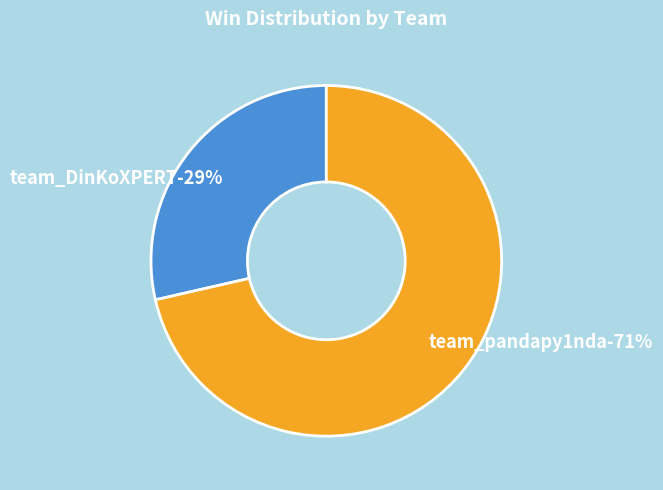

The team_pandapy1nda slice represents 71% of the pie. True or false?

True